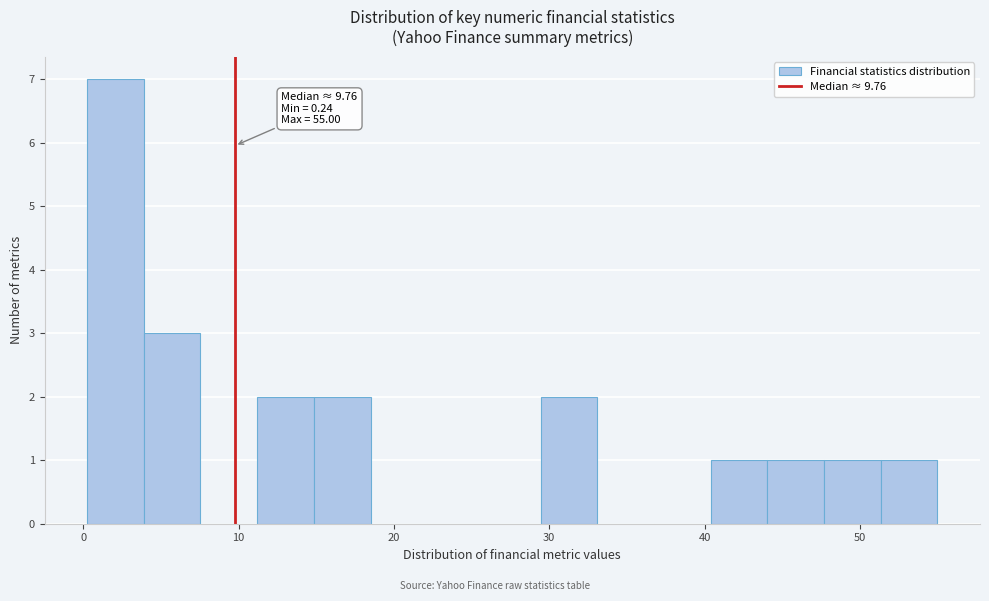

Around what value on the x-axis is the tallest bar? Give the approximate position of its centre, as read against the axis.

2